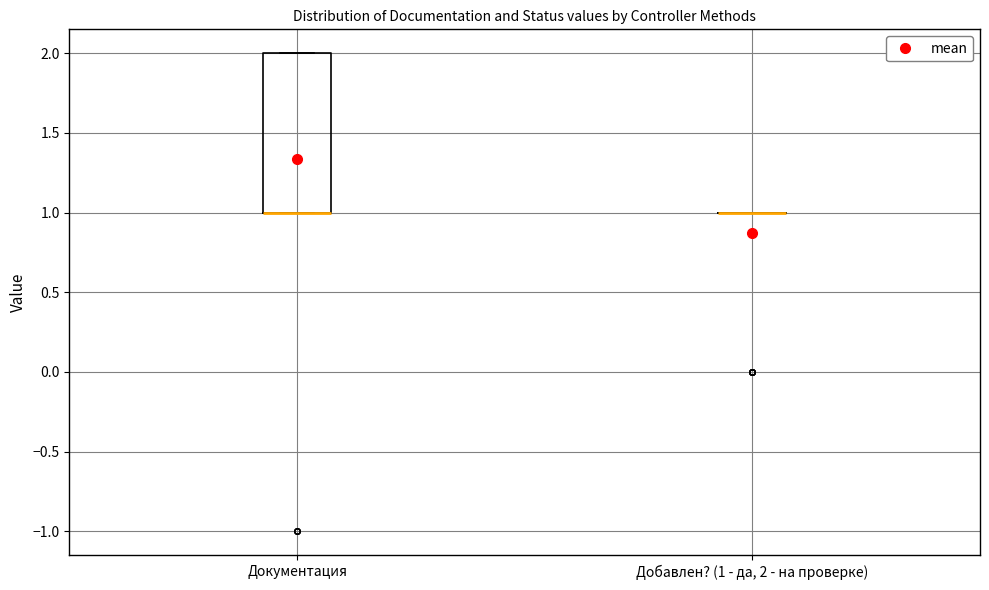

Reading left to right, read every box against the y-axis: the position of its median line, the range the box covers, and the ends of its whiskers. The values are not printed on the chart, so give them approximately, as read against the axis.

Документация: median 1 (drawn on the box's lower edge), box 1 to 2, whiskers 1 to 2
Добавлен? (1 - да, 2 - на проверке): box collapsed to a line at 1, whiskers 1 to 1